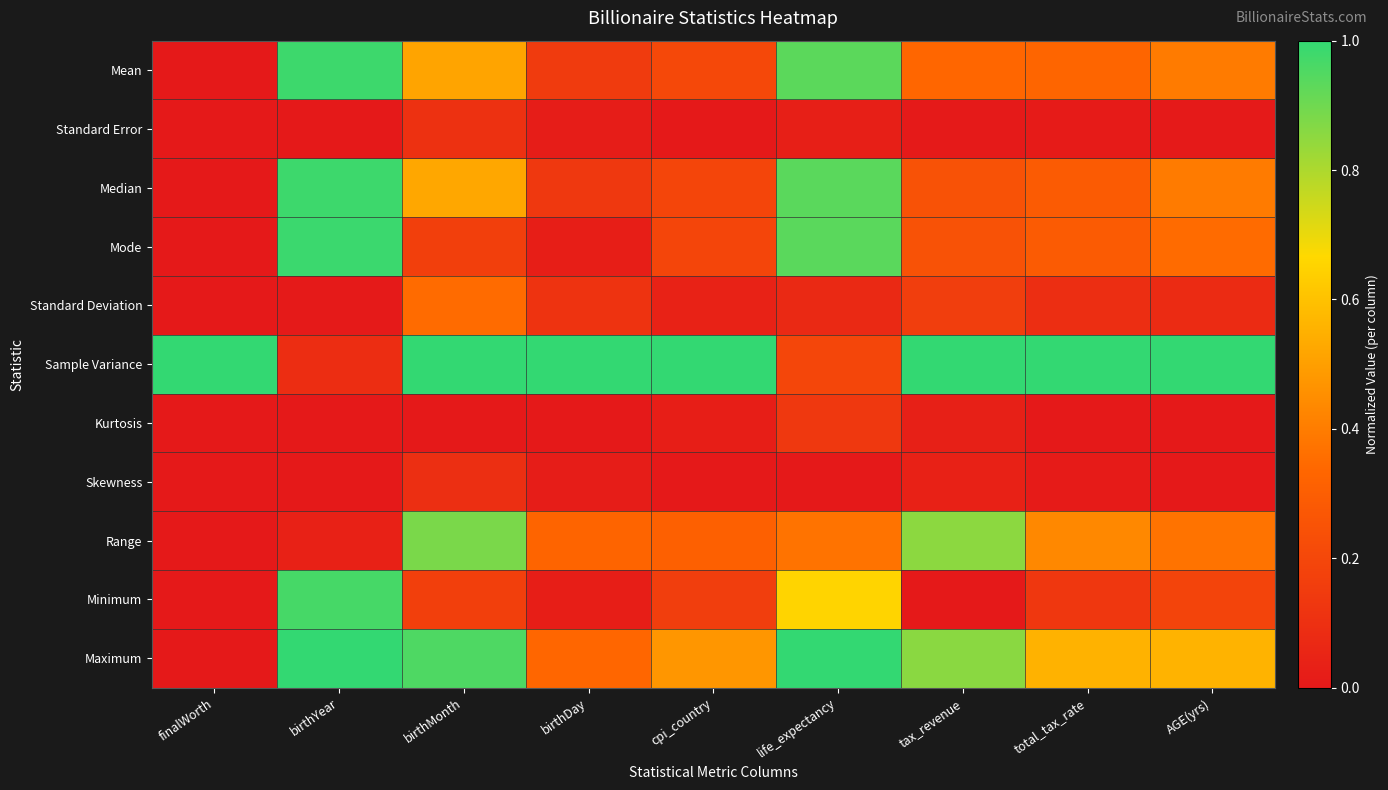

What is the difference between the highest and lowest values at tax_revenue?

1.0